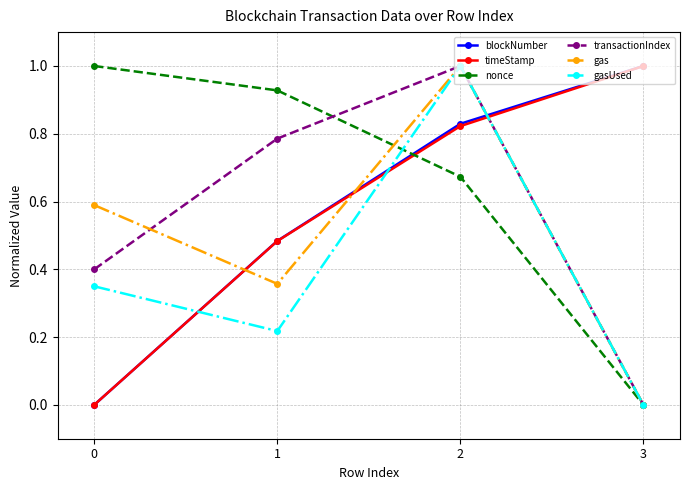

Which series changed the most between 0 and 1?

blockNumber